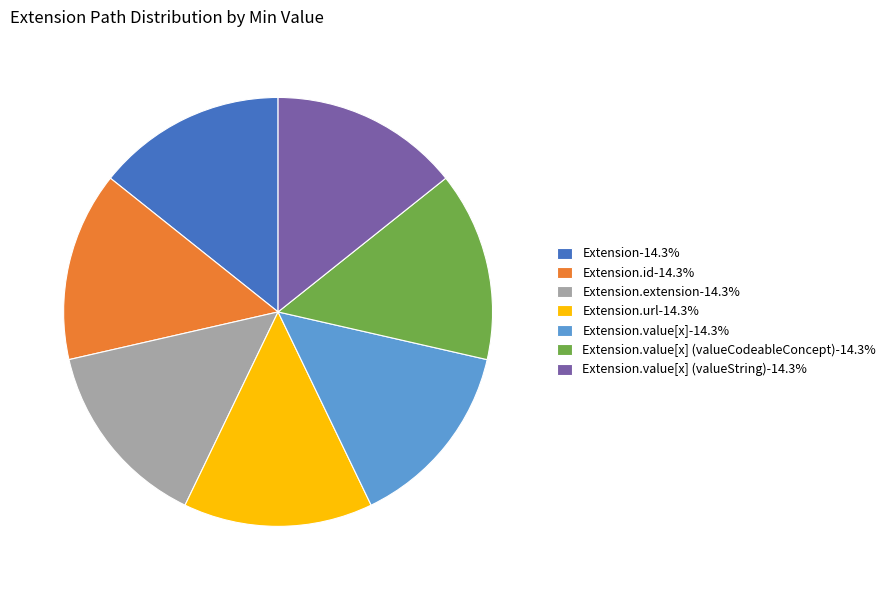

Is the sum of Extension.value[x] (valueString)-14.3% and Extension.extension-14.3% greater than half?

No